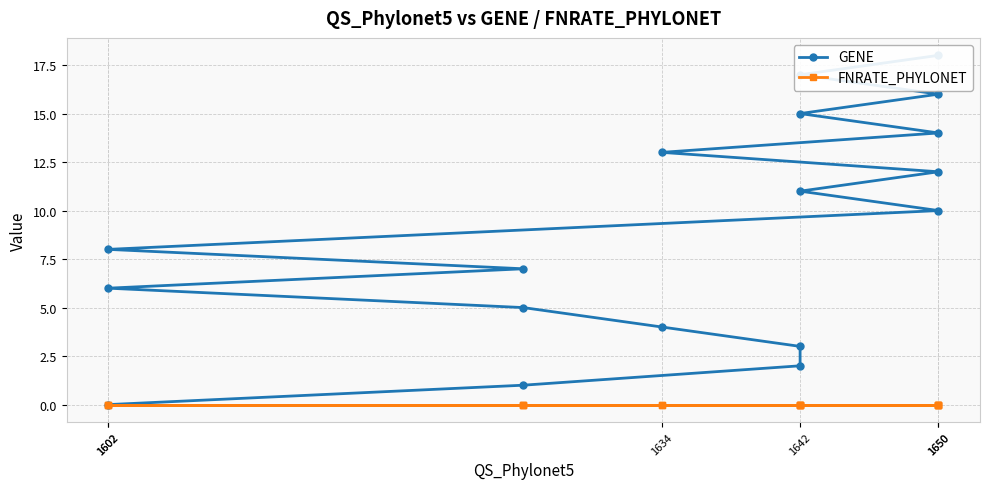

Is this an area chart (filled region under the line)?

No